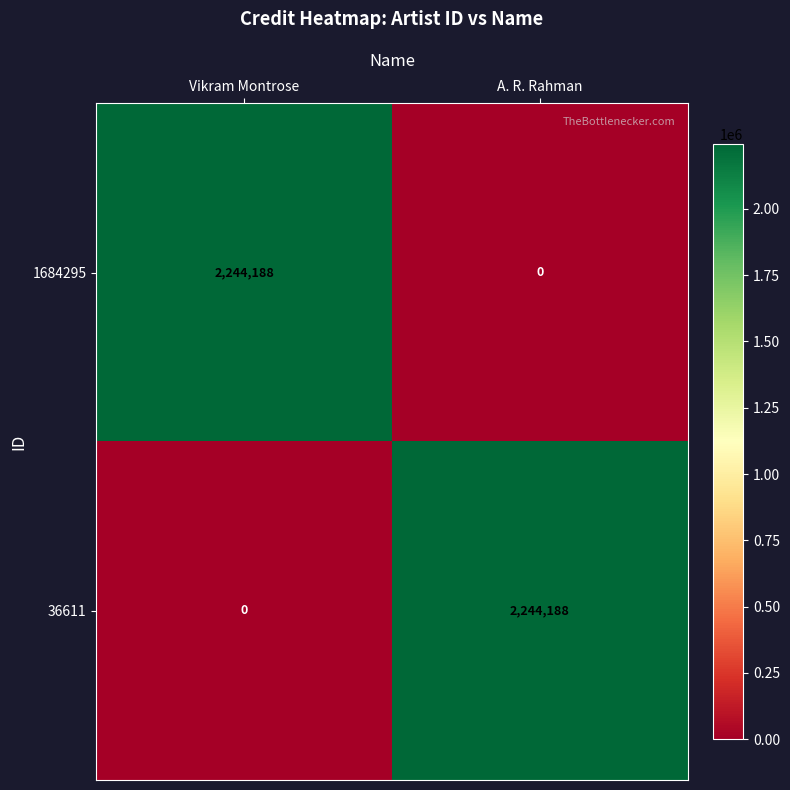

What is the difference between the maximum and minimum values in the 1684295 series?

2244188